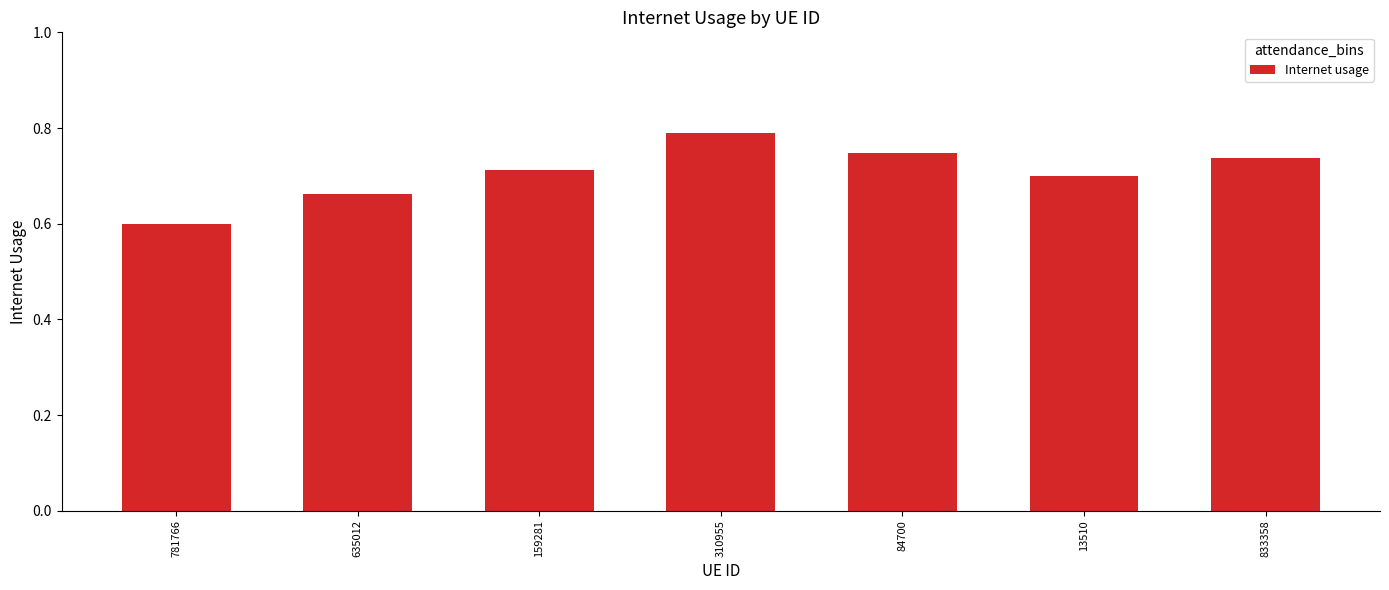

The value at 781766 is 0.6. True or false?

True